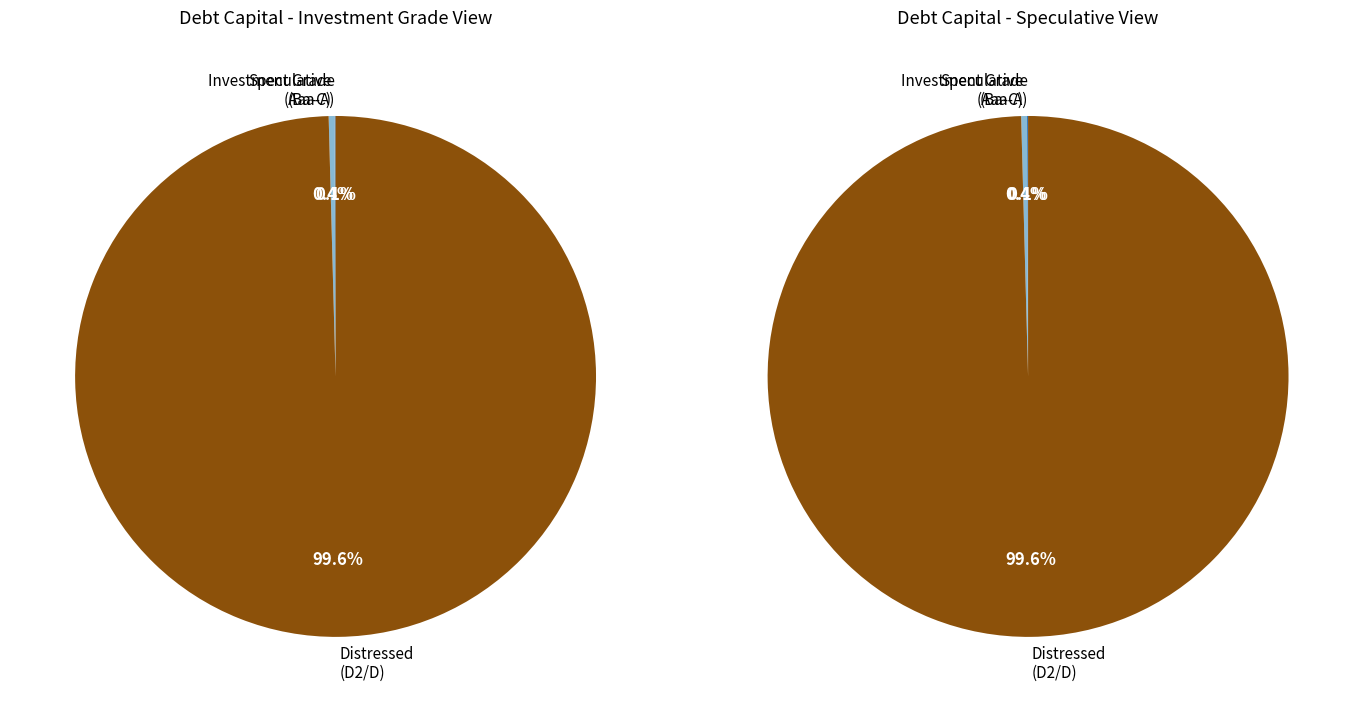

Is it true that Ba1/BB+ is 16% of the pie?

False